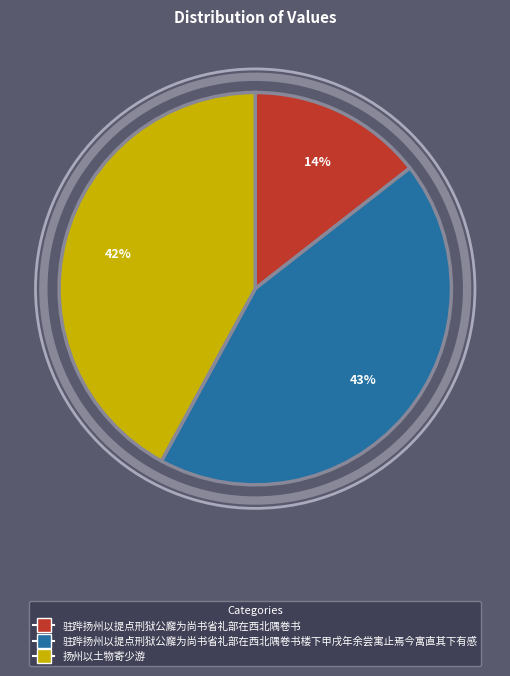

To the nearest percent, what is the difference between the largest and smallest slice percentages?

29%